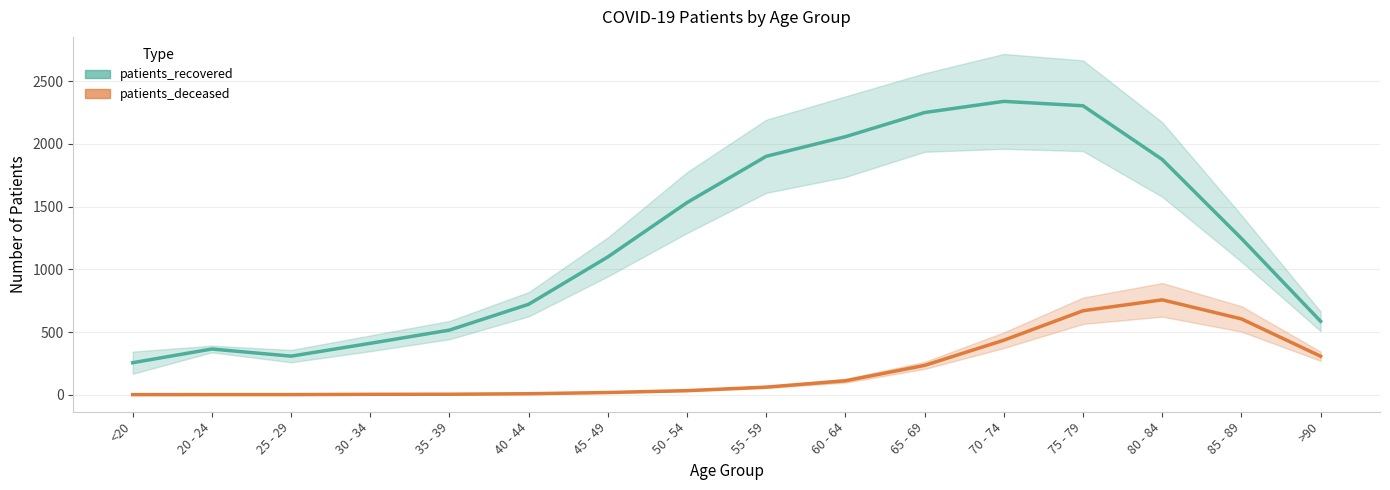

True or false: patients_recovered and patients_deceased intersect in this chart.

False